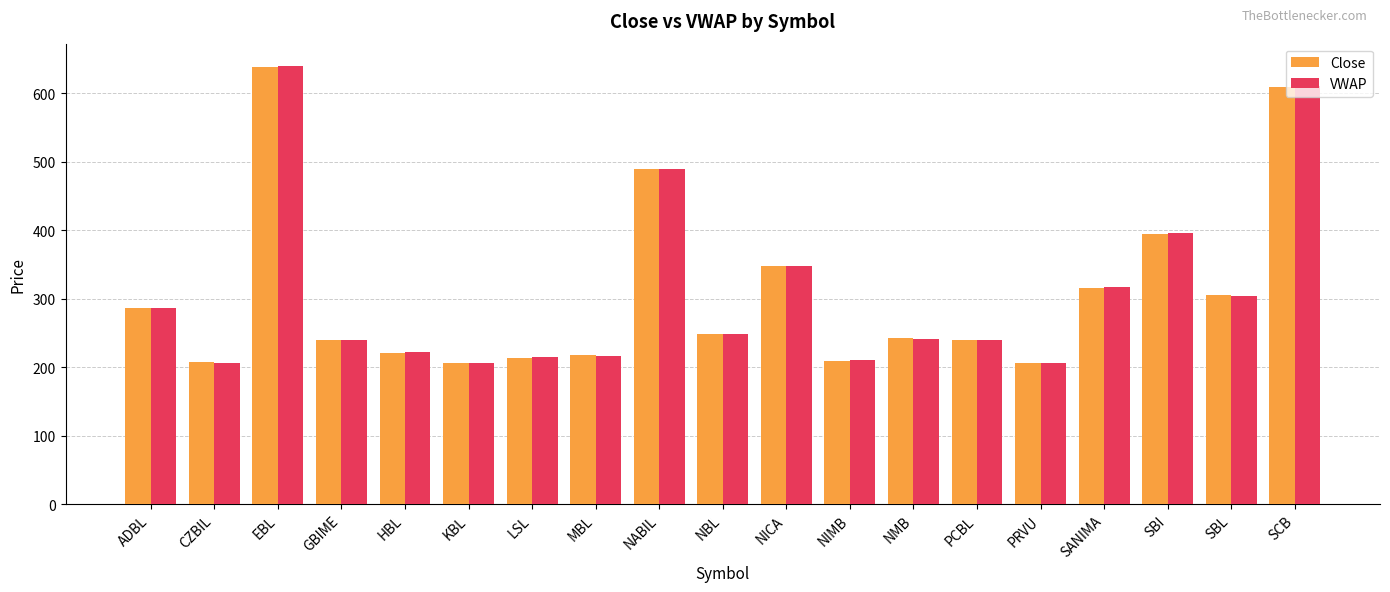

What is the minimum value shown in the chart?

205.8